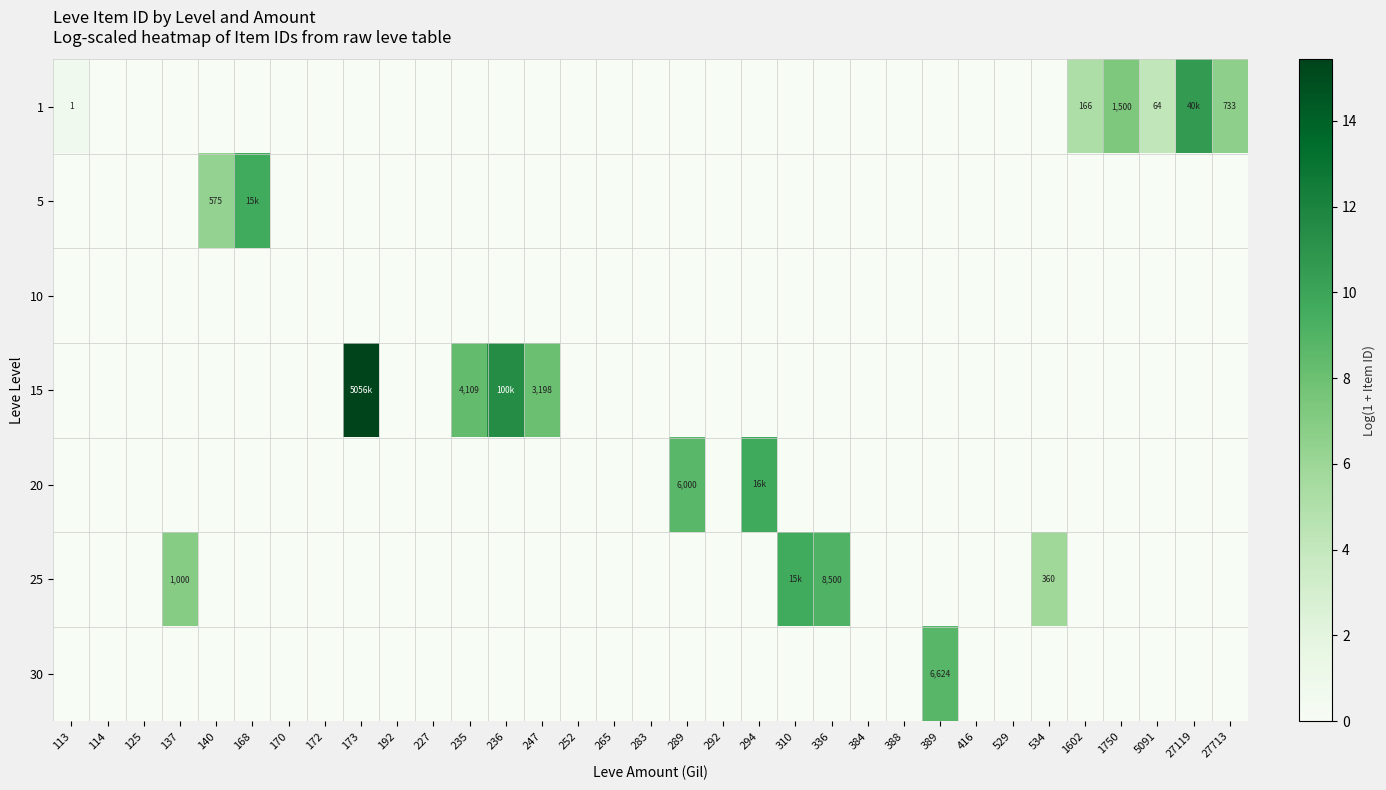

What value does the 15 series have at 236?

11.5